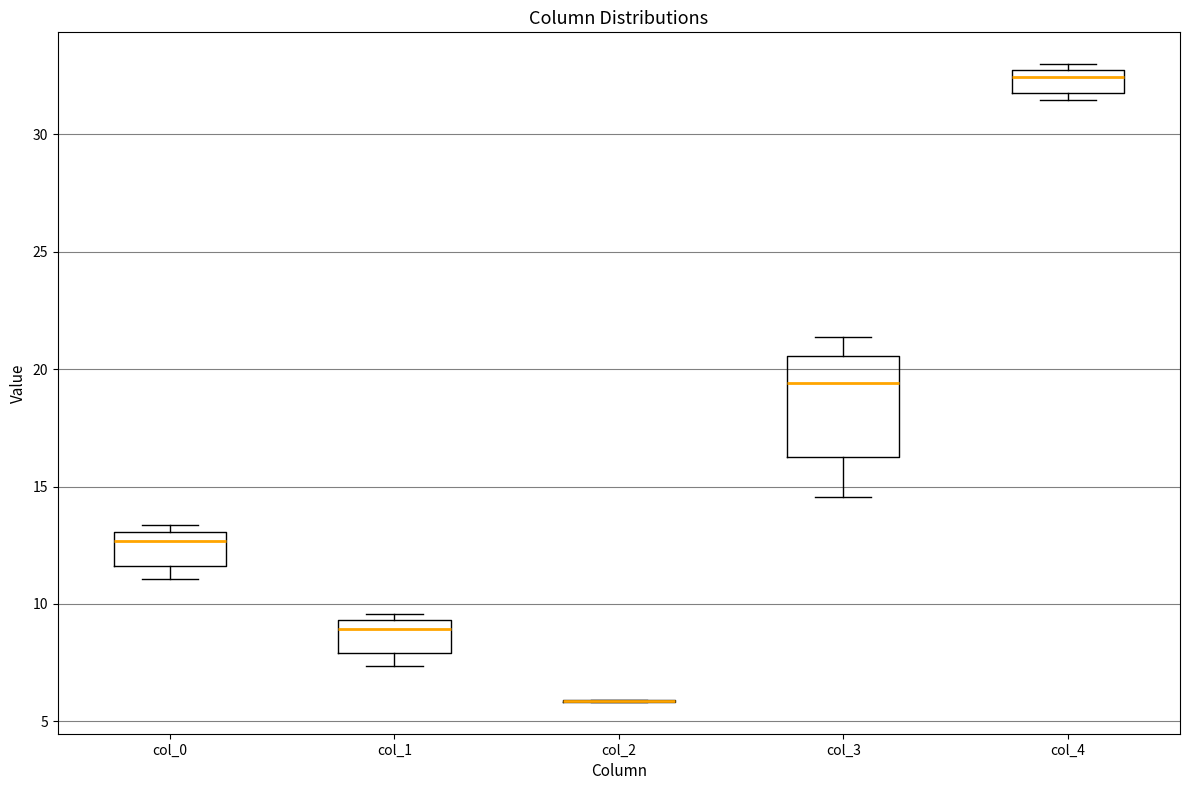

Which box is the tallest, from its lower edge to its upper edge?

col_3